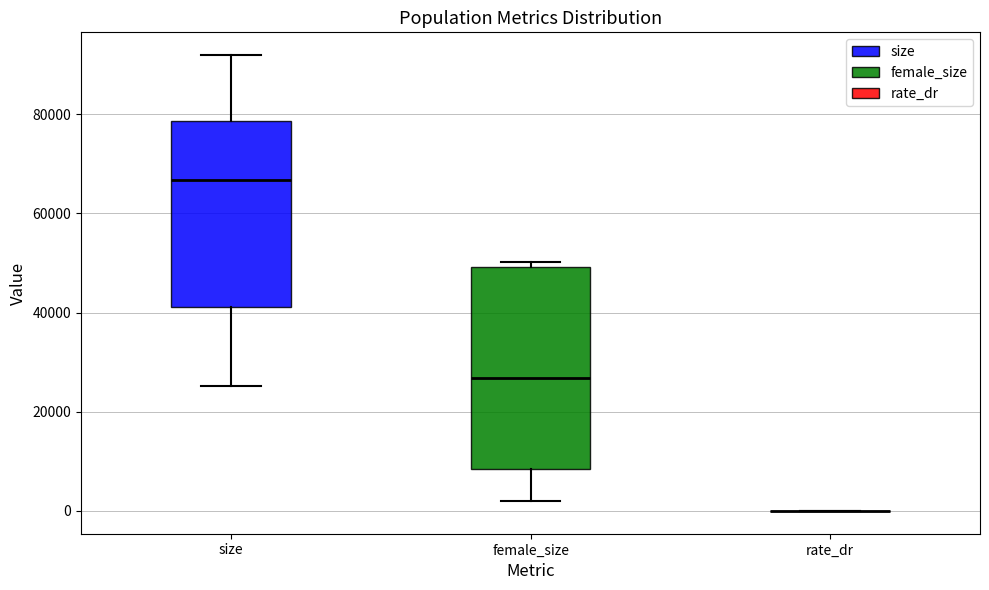

Reading left to right, read every box against the y-axis: the position of its median line, the range the box covers, and the ends of its whiskers. The values are not printed on the chart, so give them approximately, as read against the axis.

size: median 66000, box 42000 to 78000, whiskers 26000 to 92000
female_size: median 26000, box 8000 to 50000, whiskers 2000 to 50000 (just above the box's upper edge)
rate_dr: box collapsed to a line at 0, whiskers 0 to 0